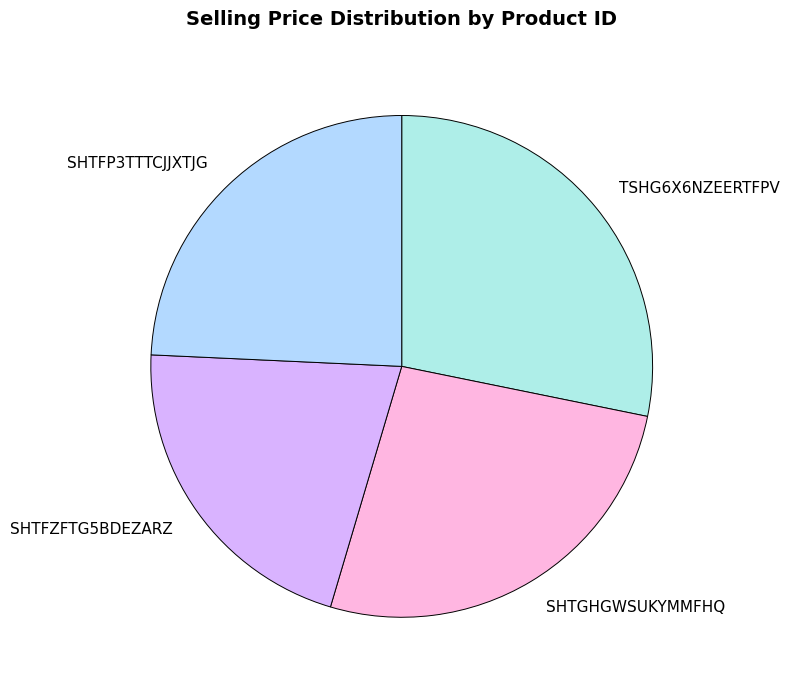

Is the sum of SHTFZFTG5BDEZARZ and SHTFP3TTTCJJXTJG greater than half?

No